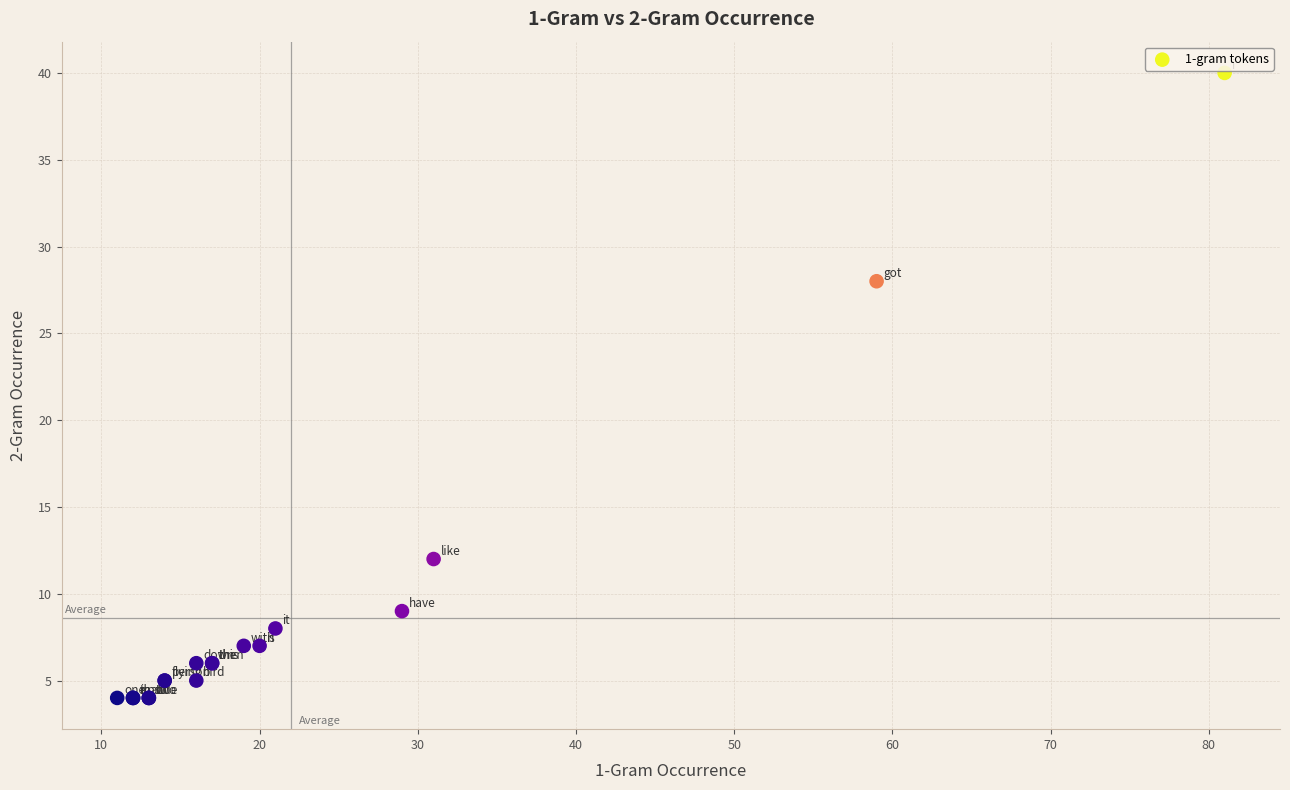

What Y value in the scatter plot is closest to 22?

28